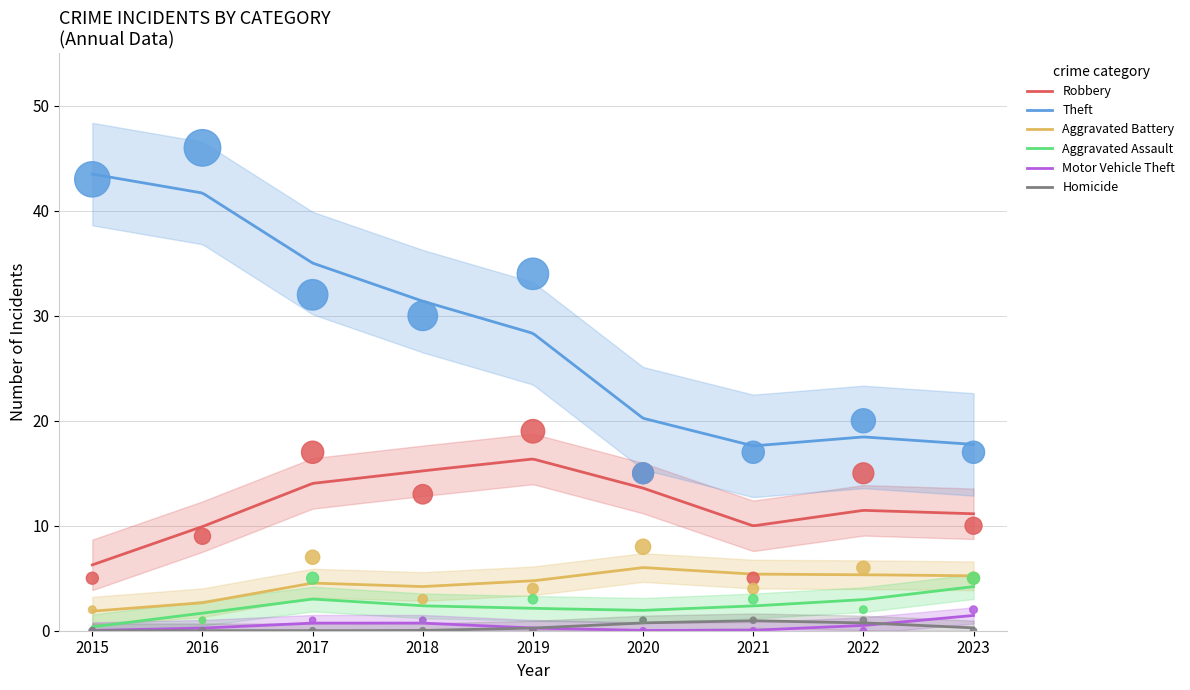

What is the total value across all series at 2018?

48